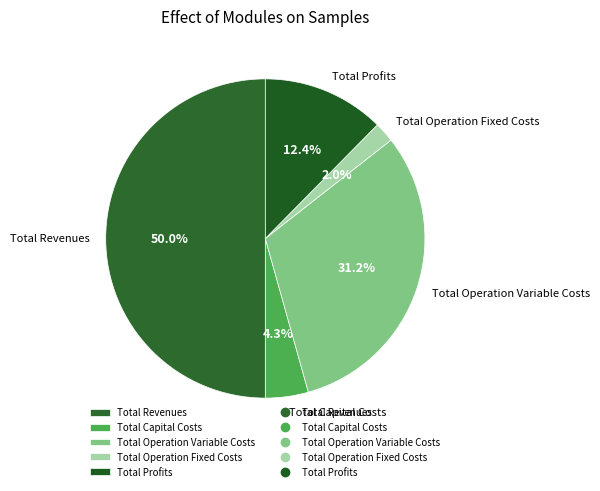

How many segments does this pie chart have?

5